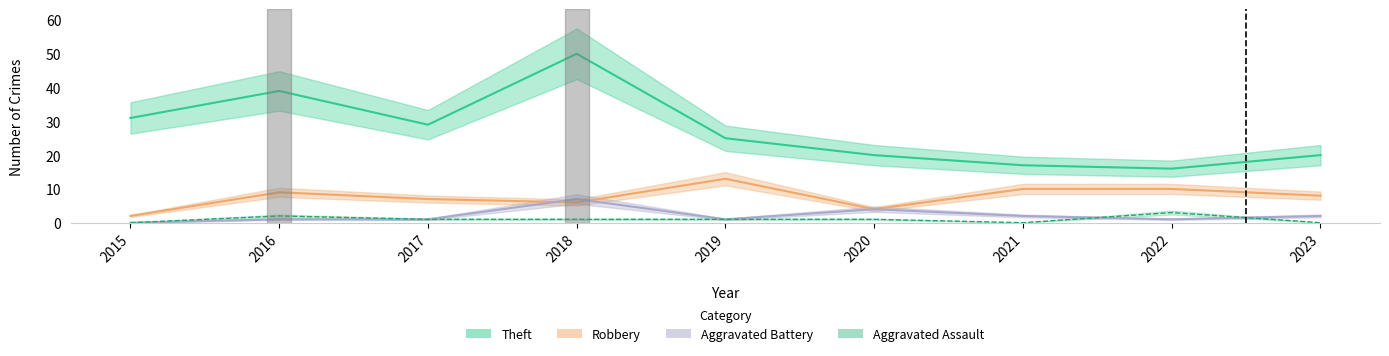

Which series has the largest range (max minus min)?

Theft